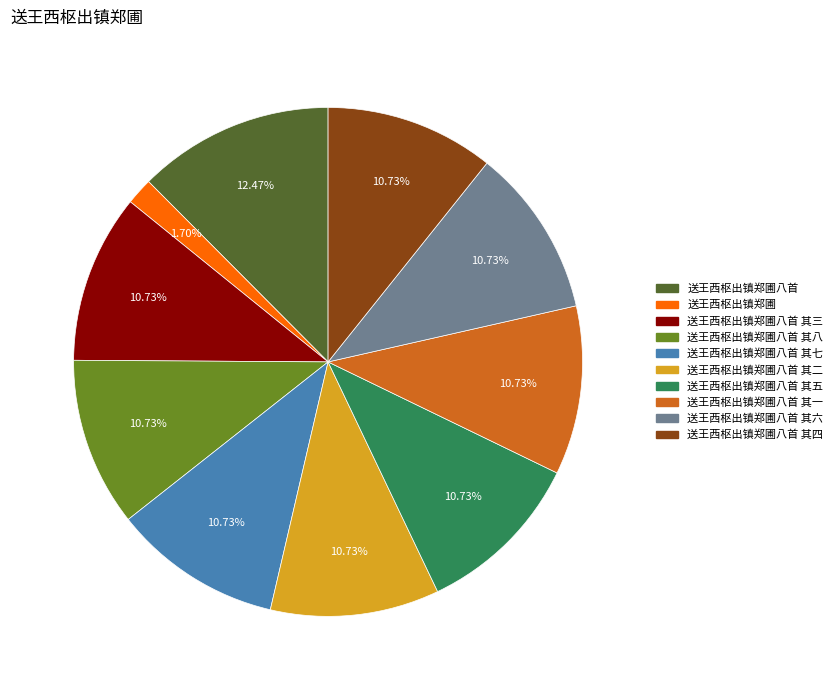

What is the smallest slice in the pie chart?

送王西枢出镇郑圃